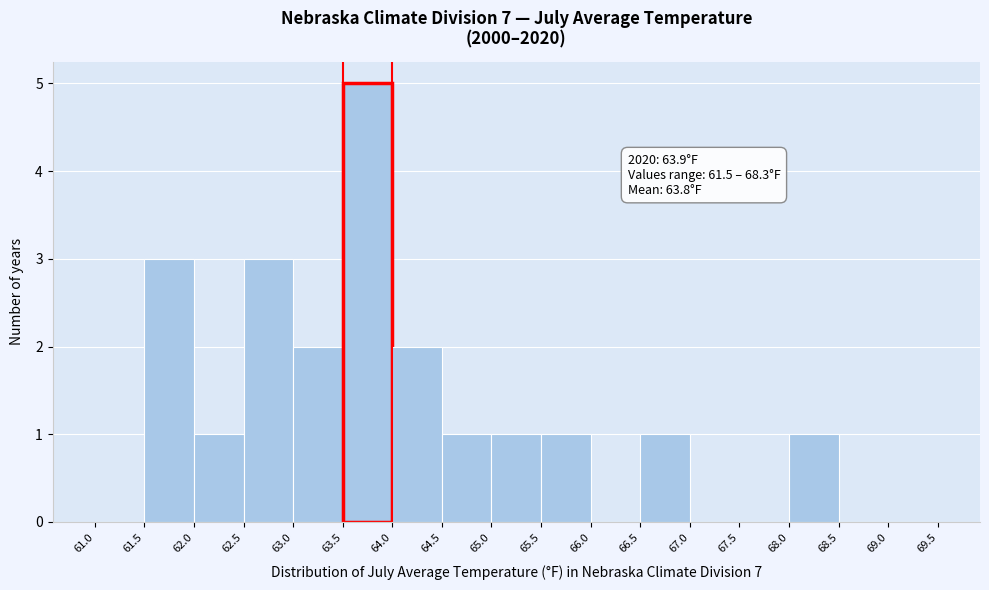

Which range on the x-axis has the tallest bar?

63.5 to 64.0